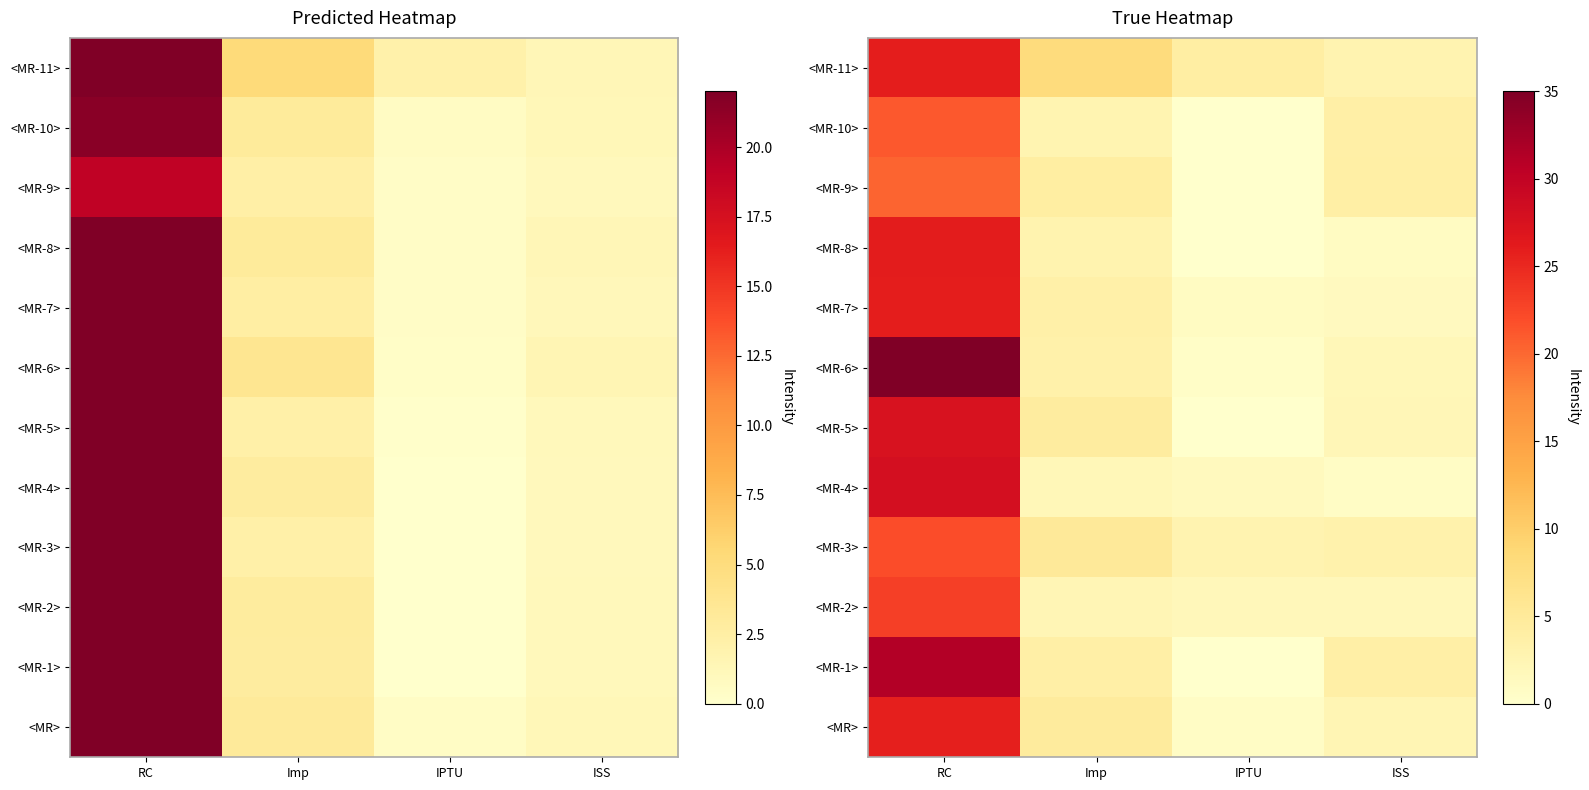

Which has a higher value, Imp or IPTU?

Imp